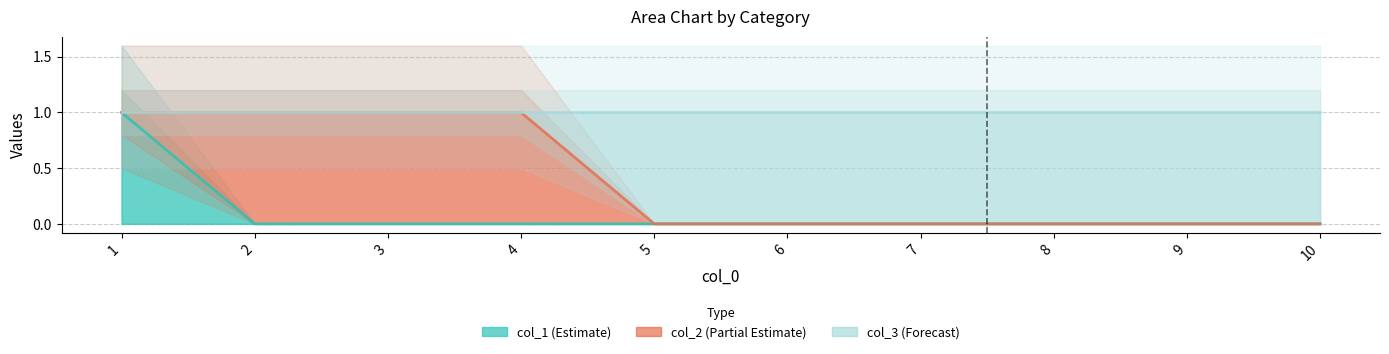

Between 2 and 6, which series saw the biggest shift?

1